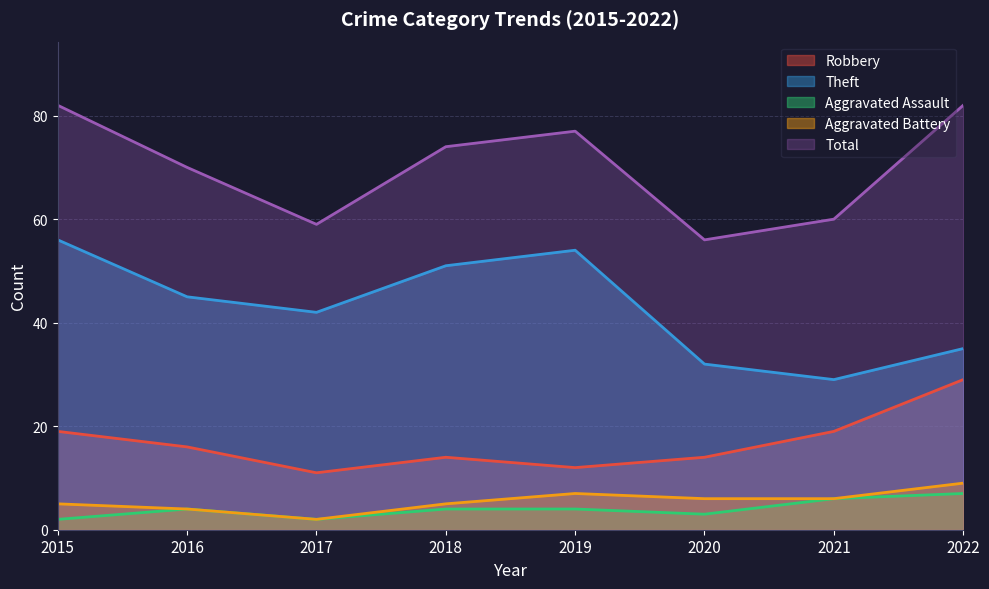

Reading left to right, list all the values displayed in this chart.

Robbery: 19	16	11	14	12	14	19	29
Theft: 56	45	42	51	54	32	29	35
Aggravated Assault: 2	4	2	4	4	3	6	7
Aggravated Battery: 5	4	2	5	7	6	6	9
Total: 82	70	59	74	77	56	60	82